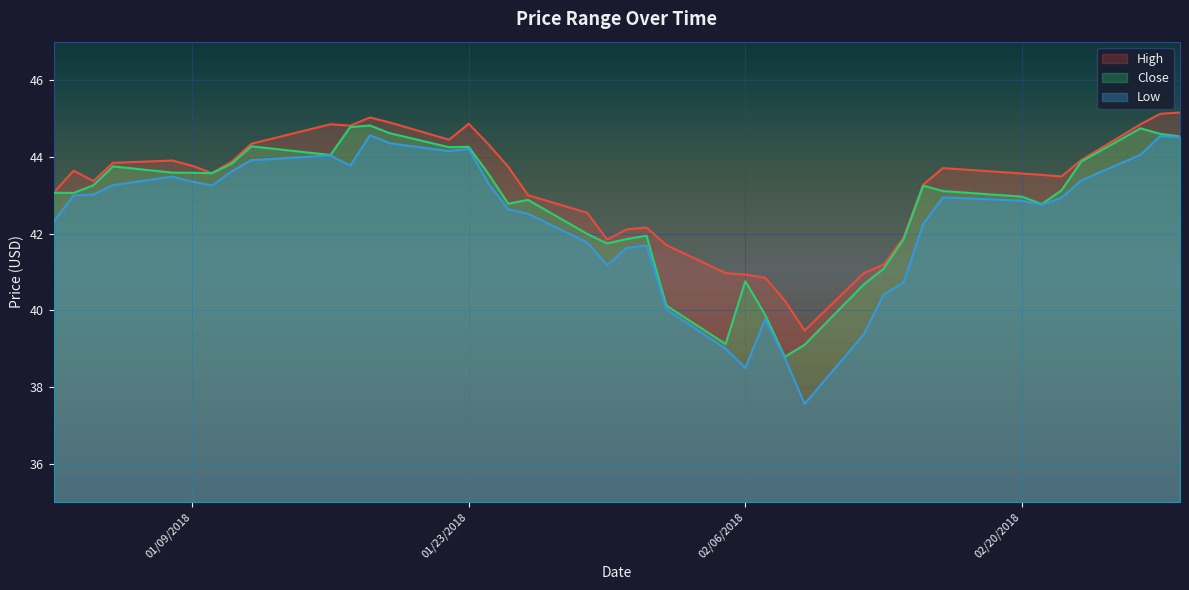

Between 1/30/2018 and 2/21/2018, which is larger?

2/21/2018